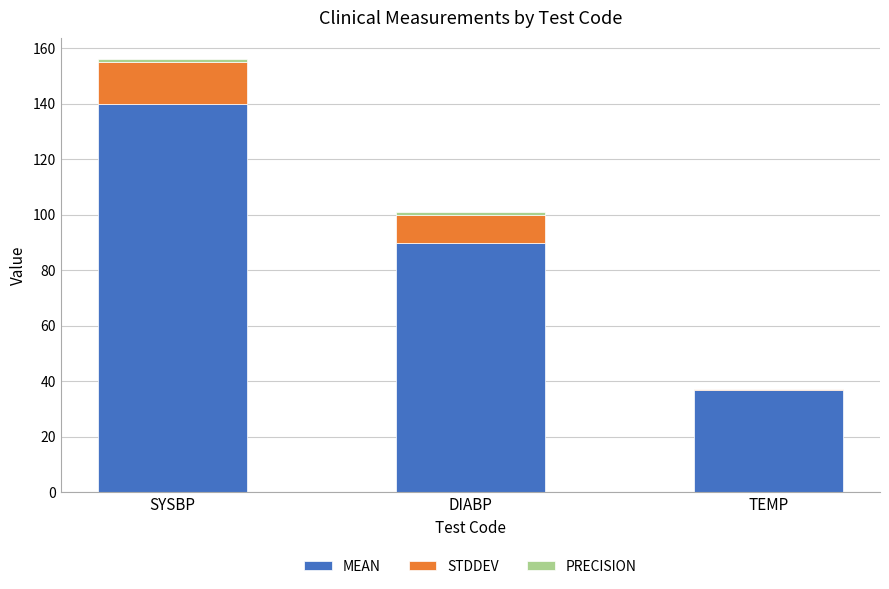

At which category is the sum across all series the highest?

SYSBP